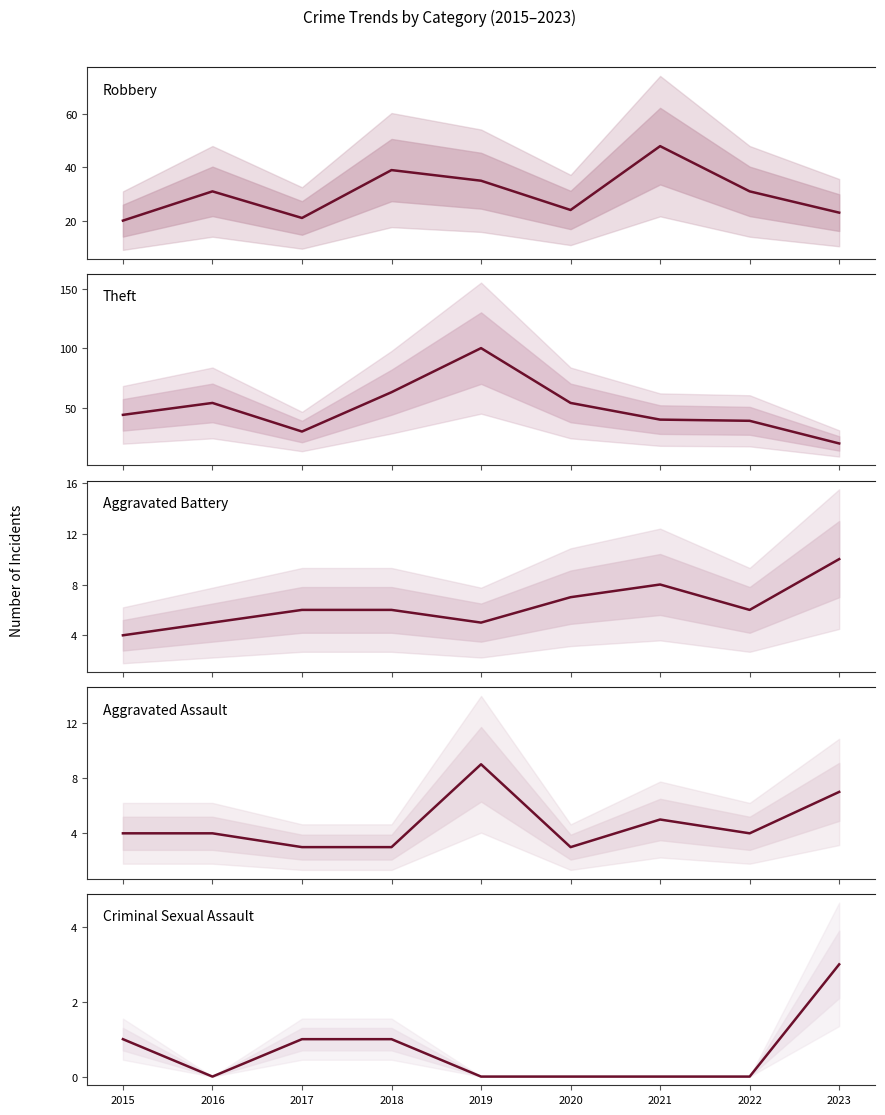

Which has a higher value, 2020 or 2023?

2020